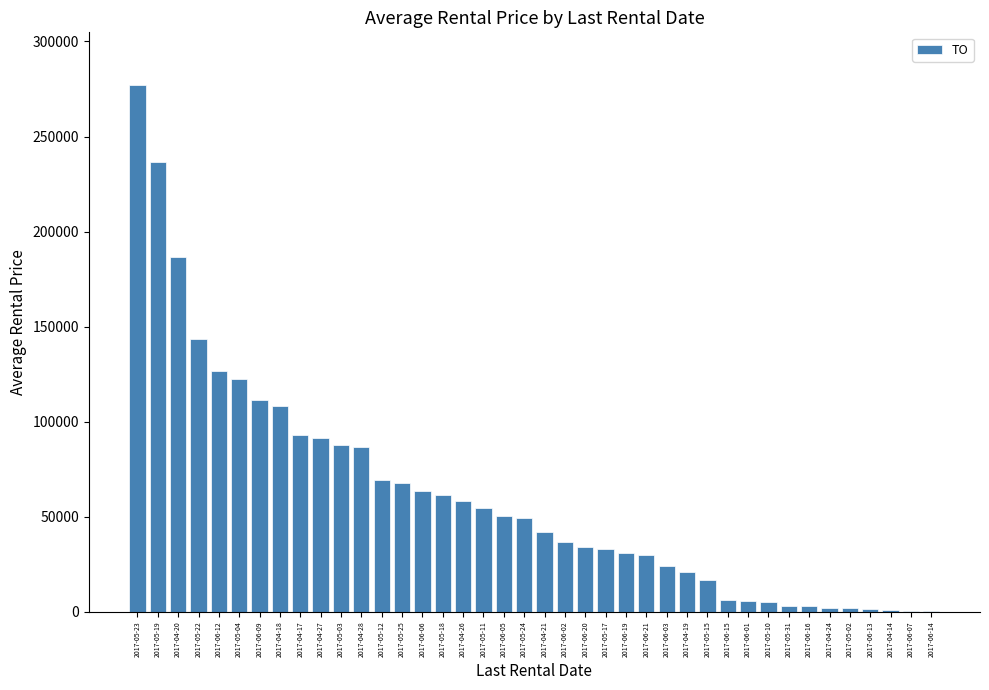

What is the approximate value at 2017-06-03, to the nearest 10?

24320